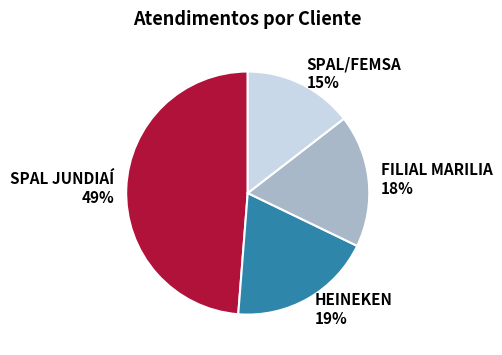

To the nearest percent, what is the average slice percentage?

25%